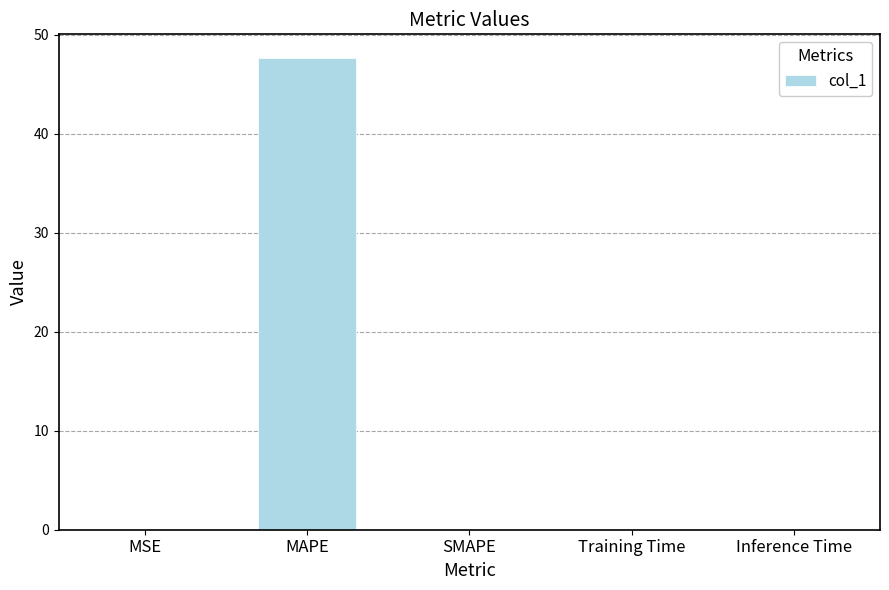

What is the maximum value shown in the chart?

47.7